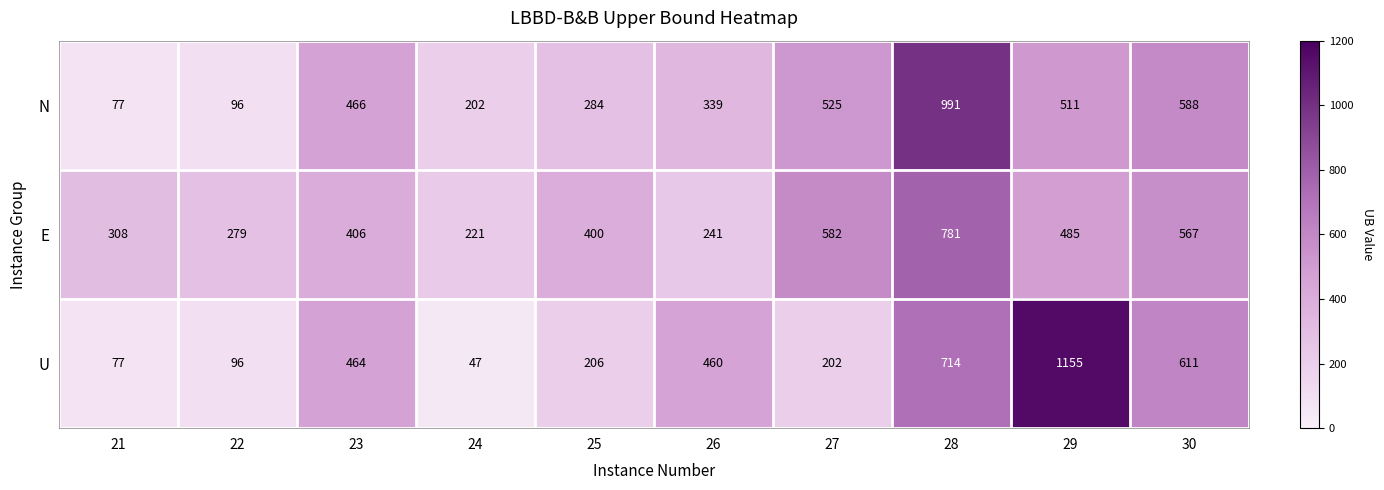

What is the approximate value of E at 29?

485